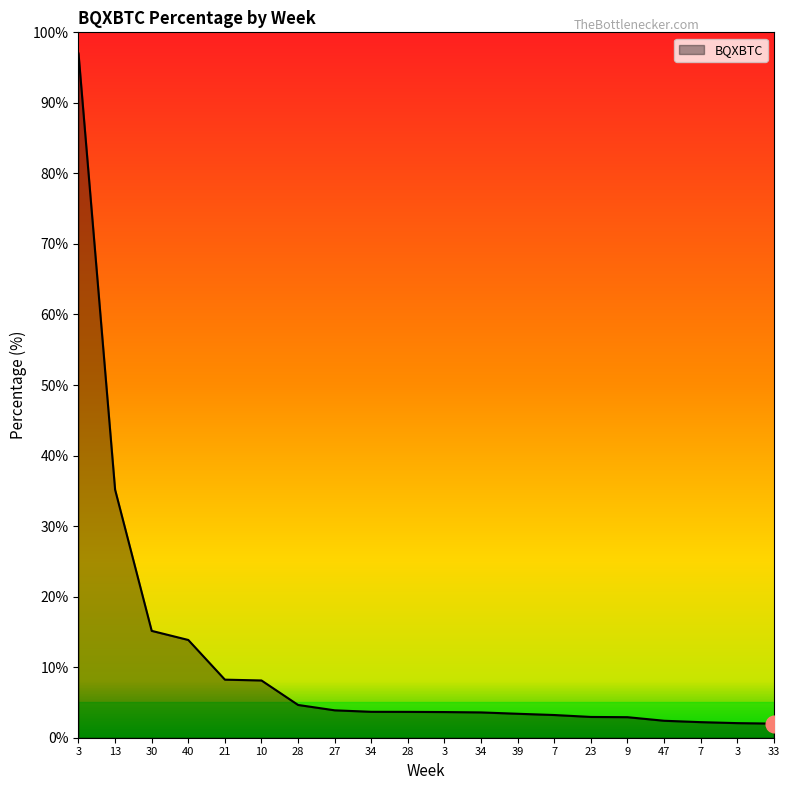

How many lines are shown in the chart?

1